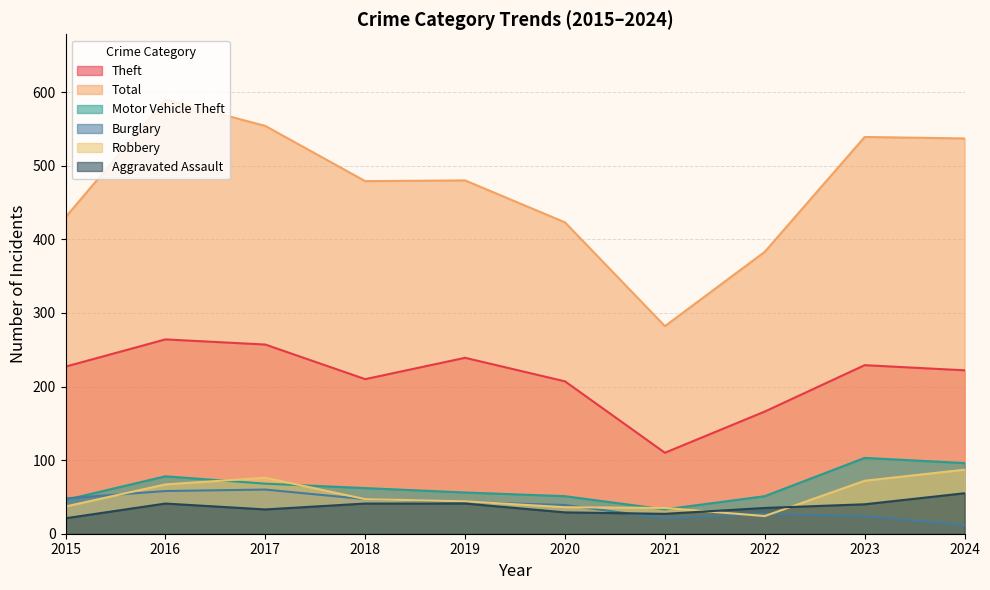

What are all the series names shown in the legend?

Theft, Total, Motor Vehicle Theft, Burglary, Robbery, Aggravated Assault